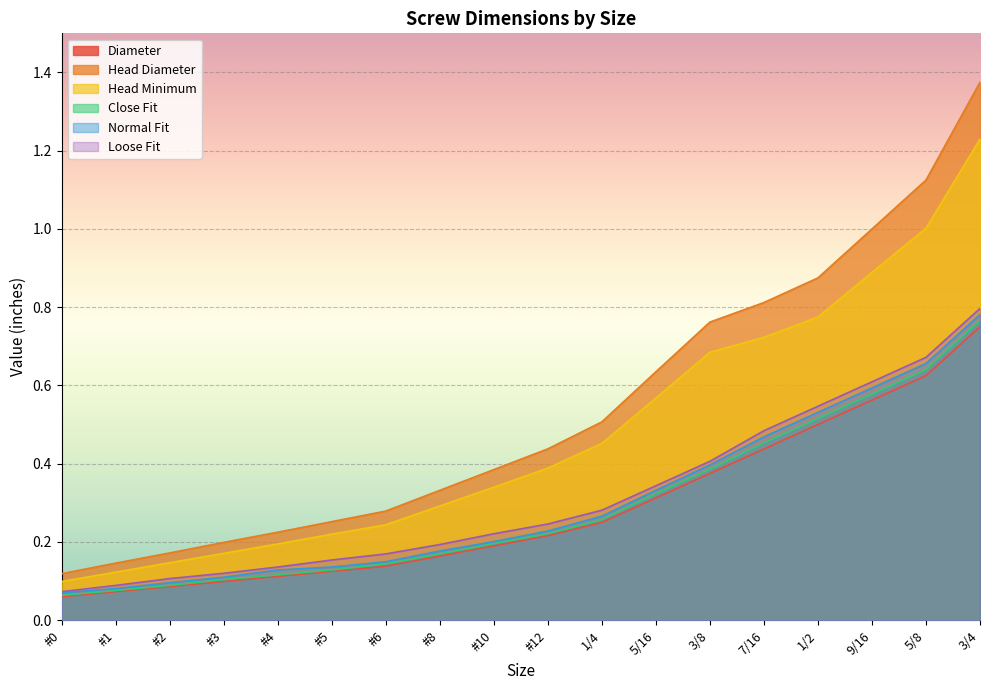

True or false: Close Fit has more than 2 interior local peaks.

False